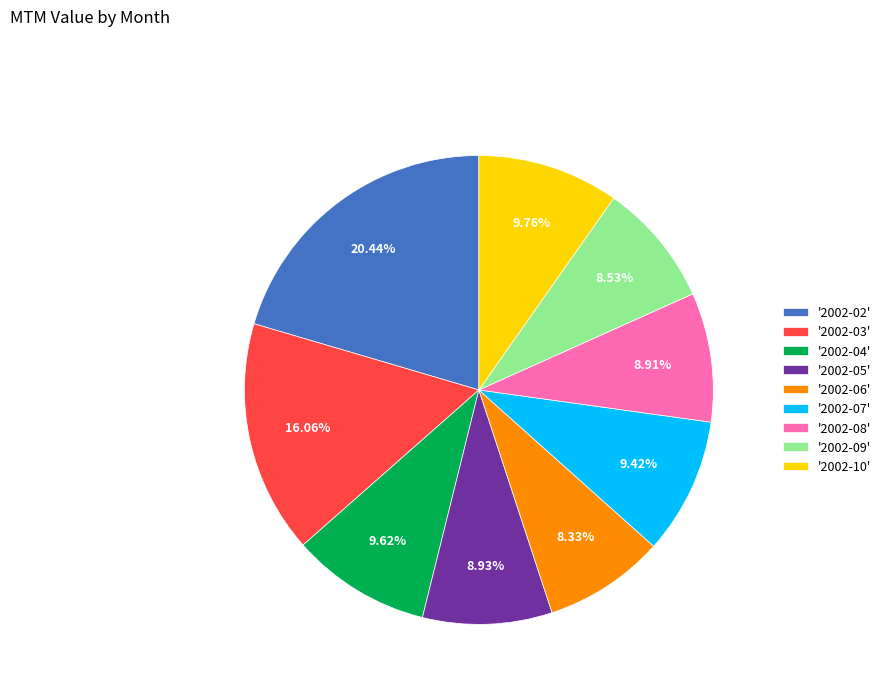

Is there any slice that represents more than half of the pie?

No